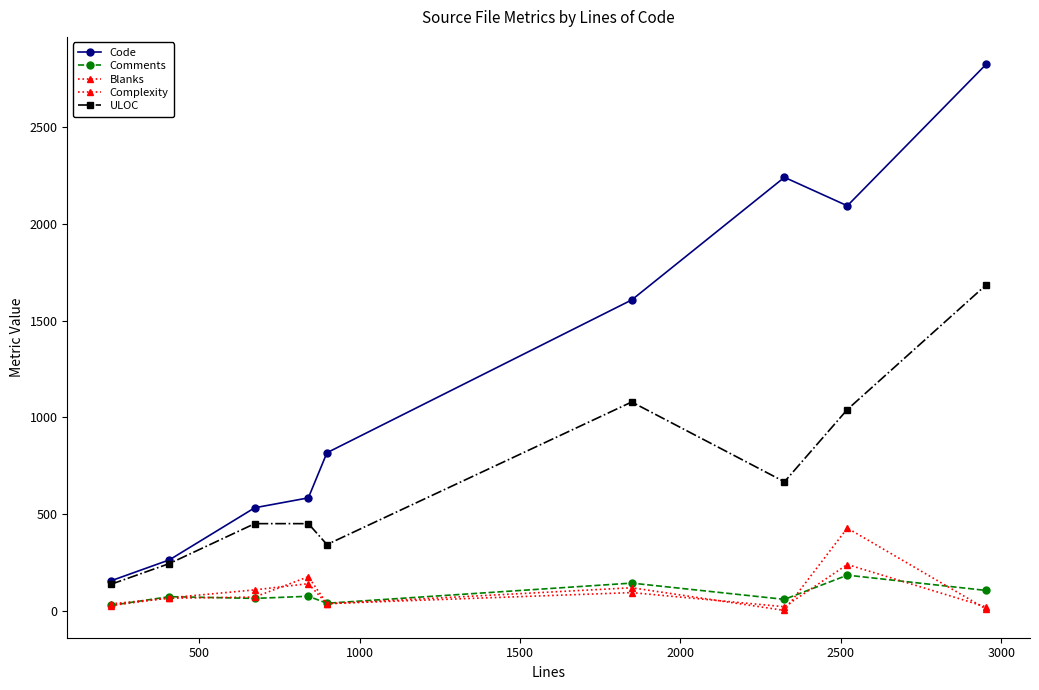

How many data points does each series have?

9